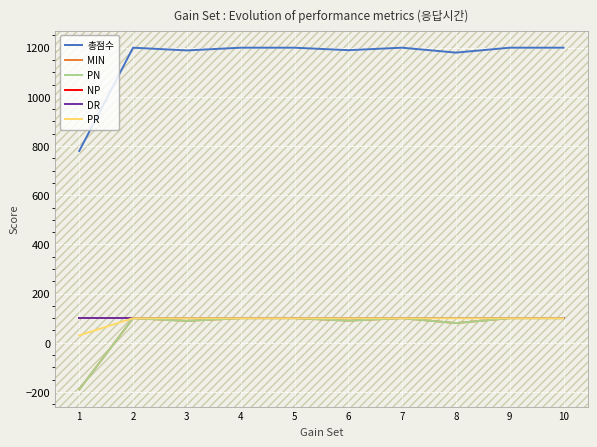

Does the chart display data point markers on the line(s)?

No